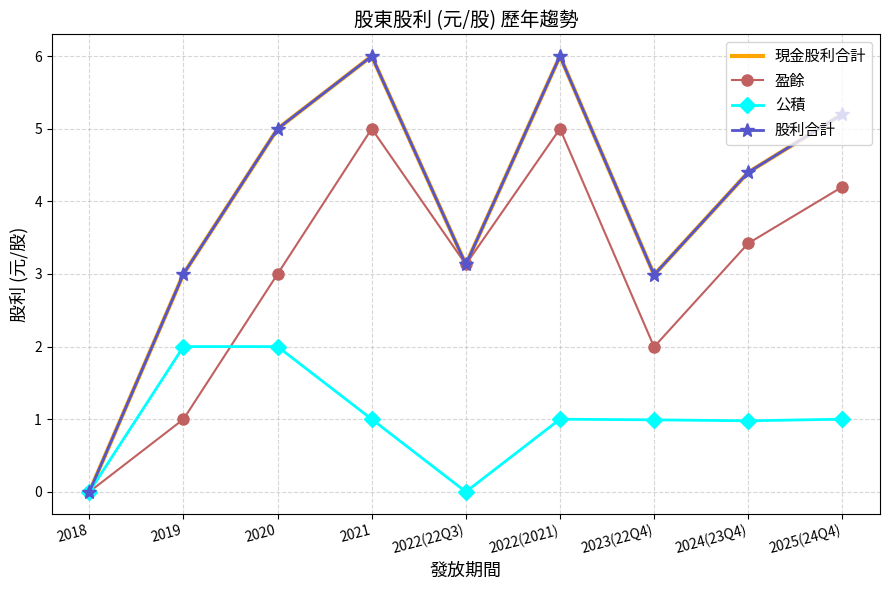

Rank the series by their maximum value, from highest to lowest.

現金股利合計, 股利合計, 盈餘, 公積